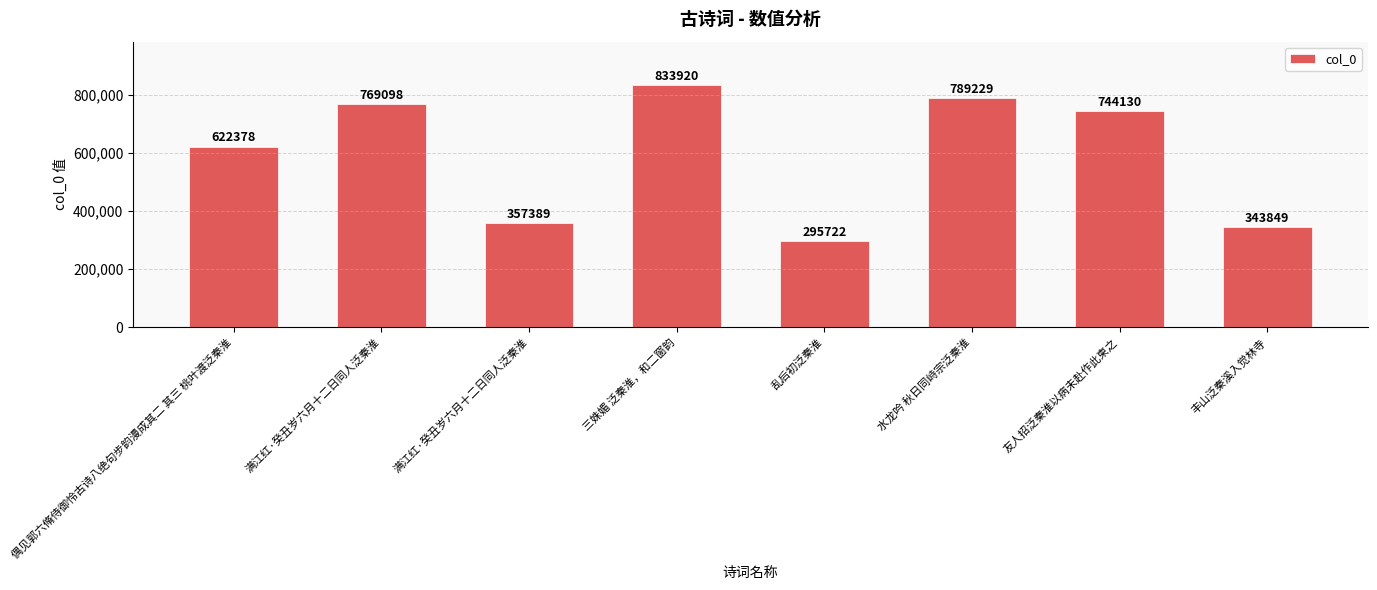

What is the greatest value displayed?

833920